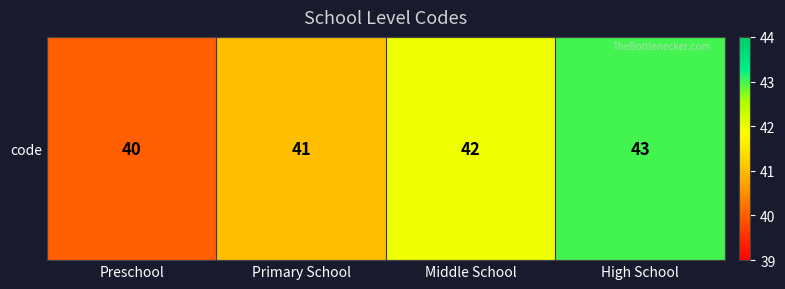

Reading left to right, extract all data points from this chart.

40	41	42	43